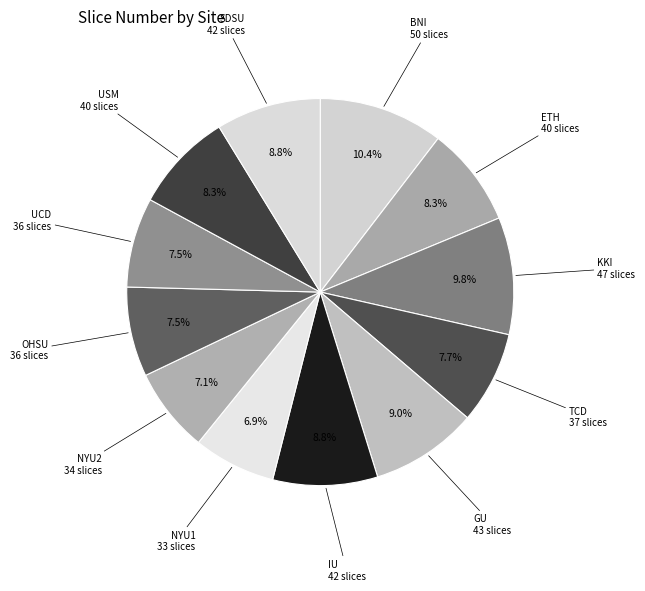

How many segments does this pie chart have?

12